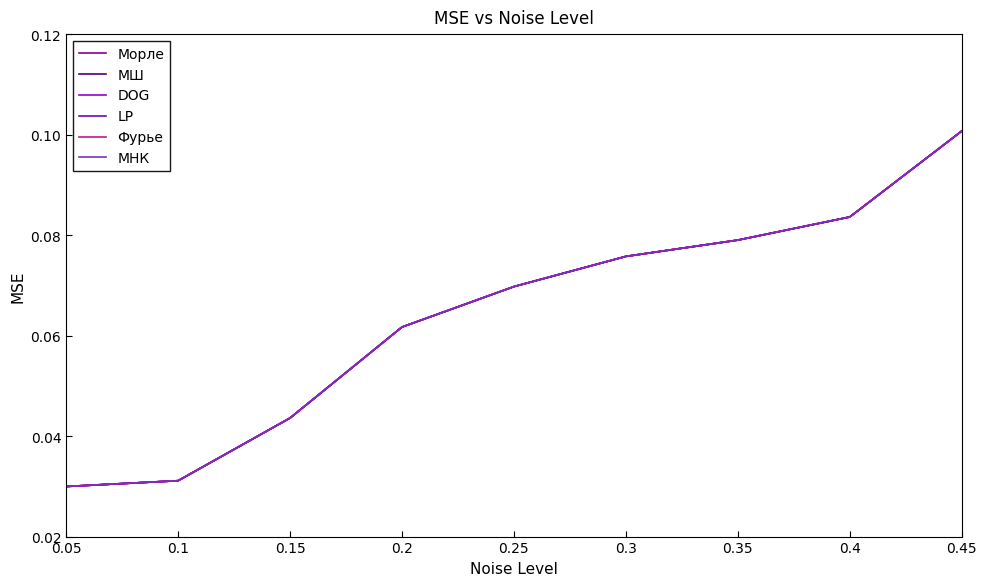

What is the maximum value shown in the chart?

0.1